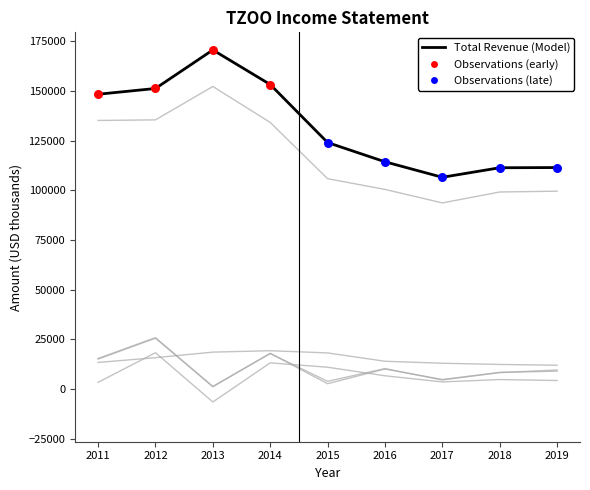

Does the chart have visible grid lines?

No